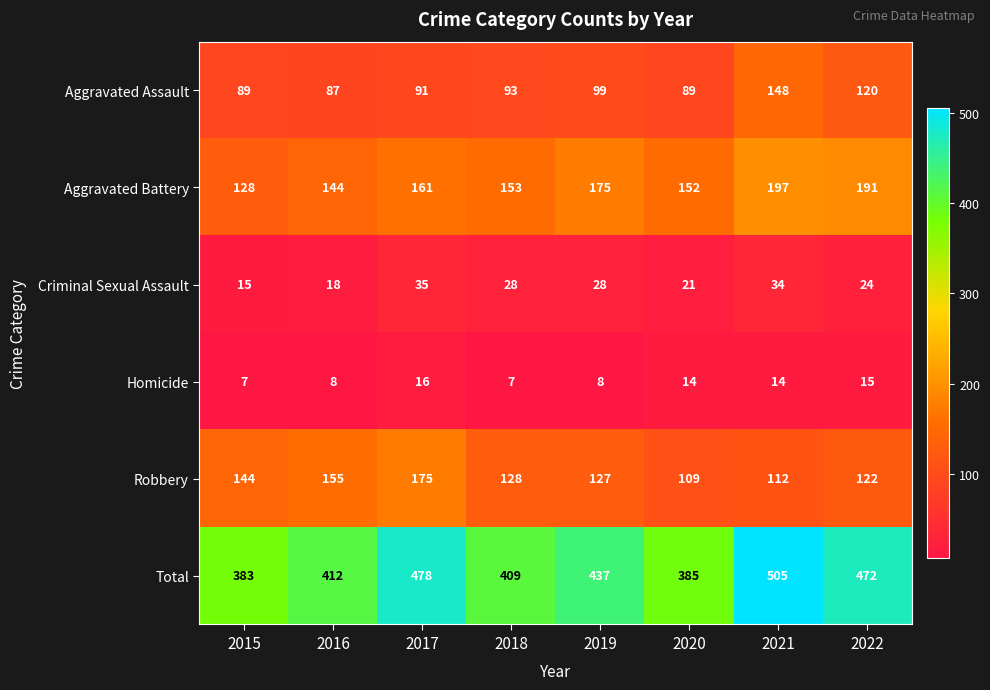

Between 2016 and 2021, which series saw the biggest shift?

Total